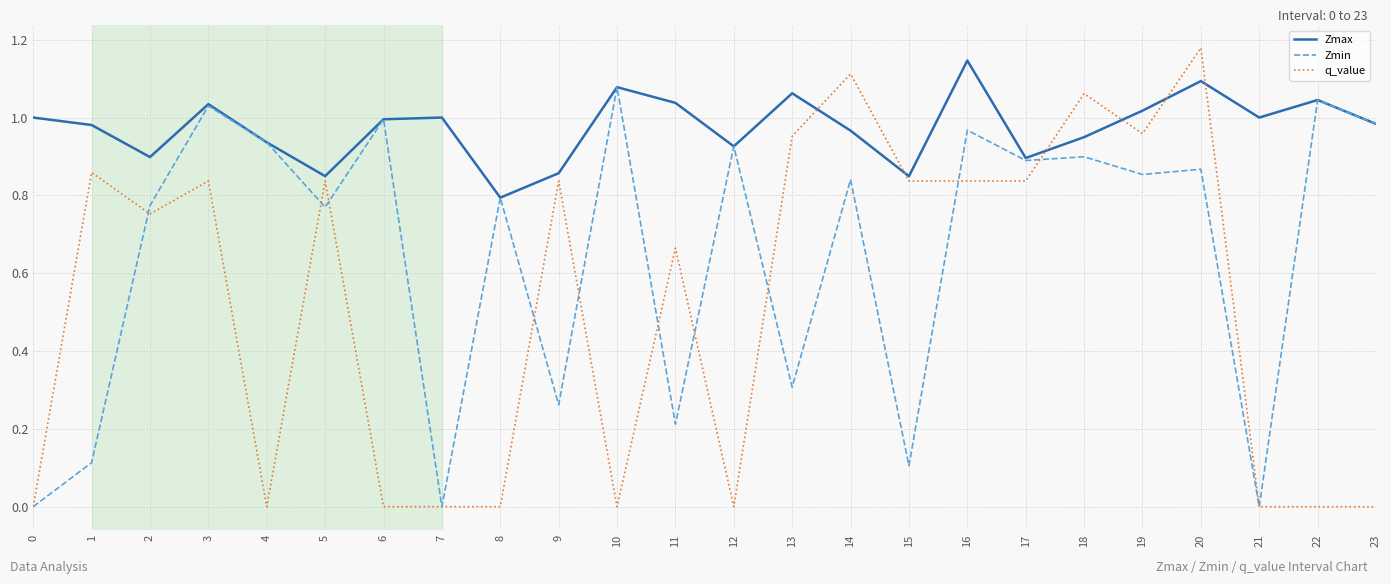

The Zmin series shows 1.0 at 3. True or false?

True